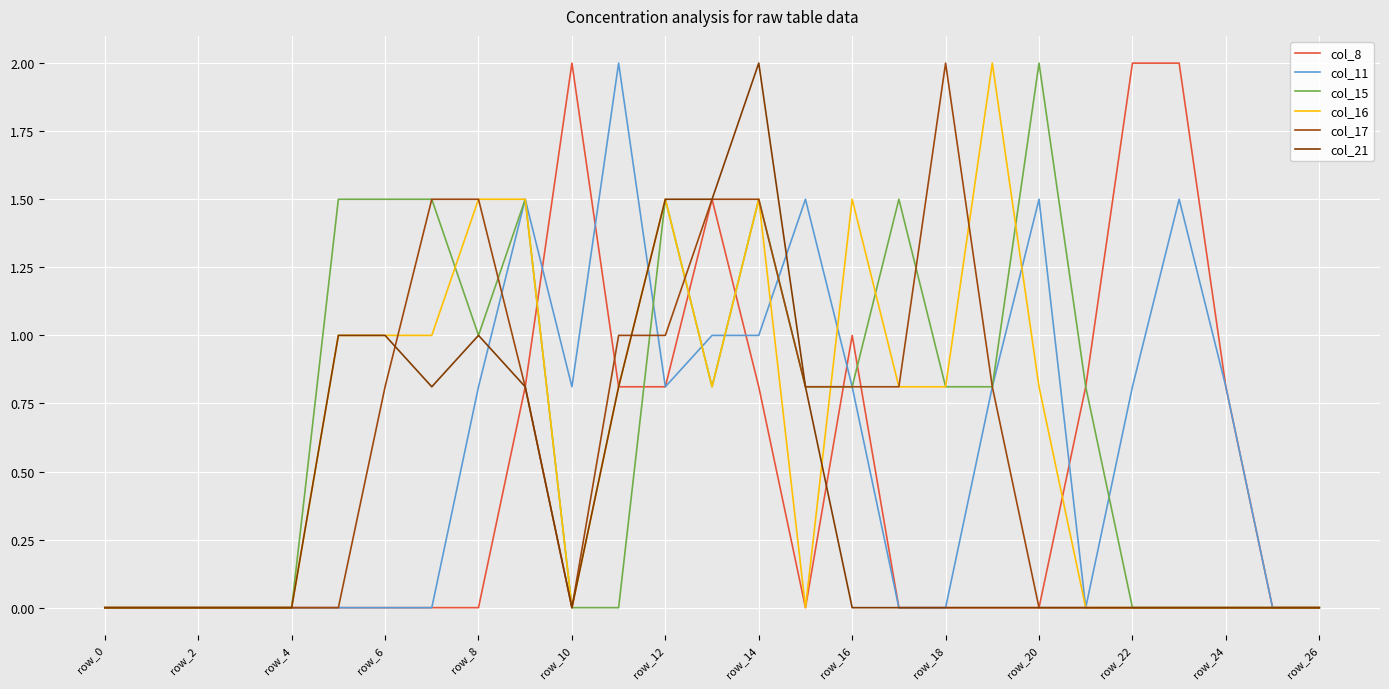

List the series in order of their peak value, lowest first.

col_8, col_11, col_15, col_16, col_17, col_21